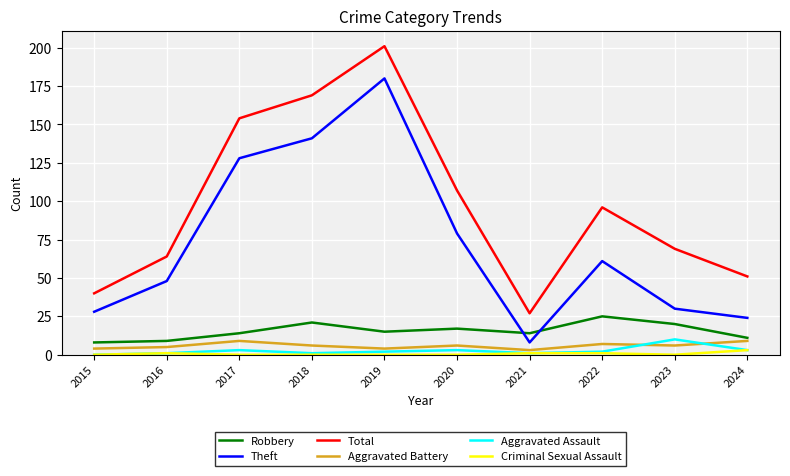

Which series changed the most between 2017 and 2019?

Theft